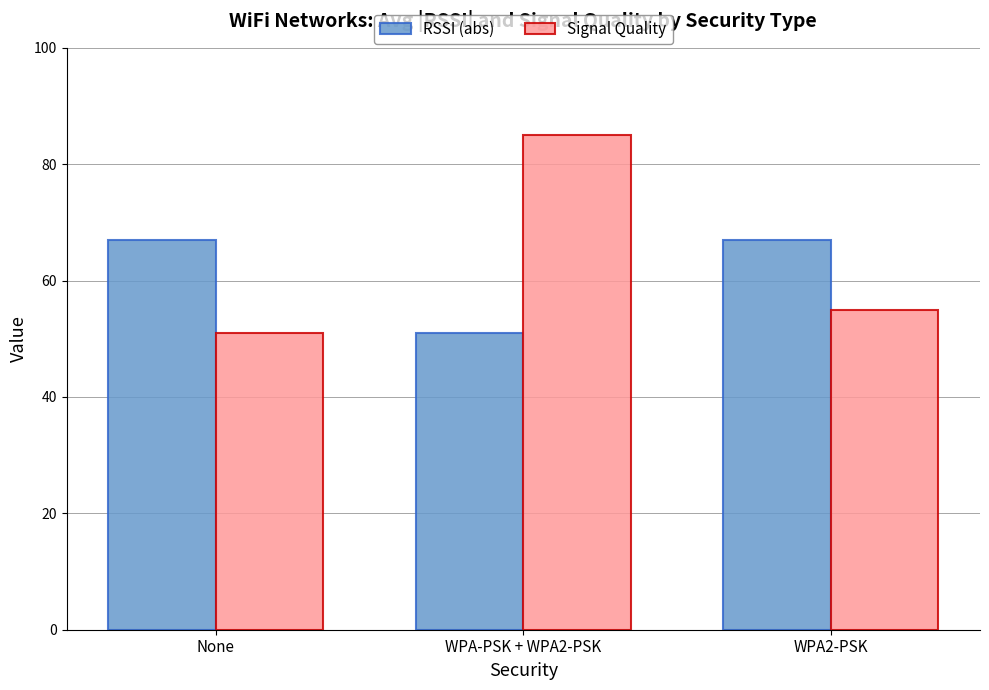

What are all the series names shown in the legend?

RSSI (abs), Signal Quality